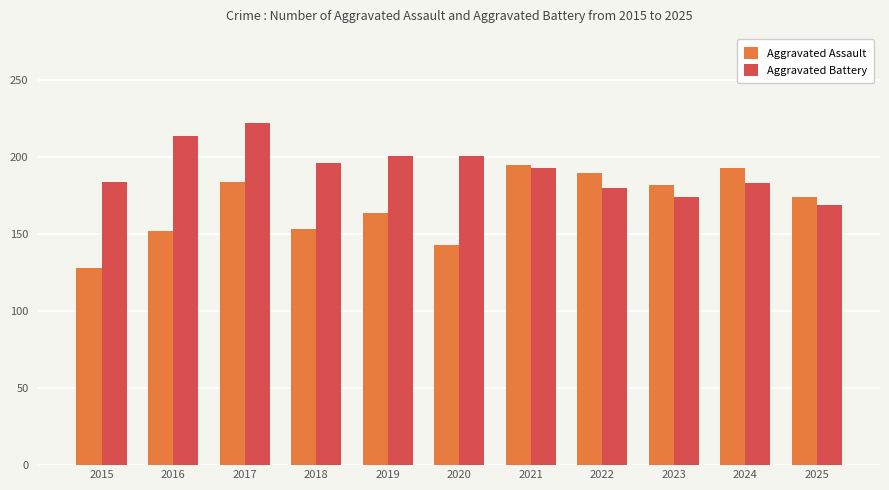

How many distinct data groups are displayed?

2